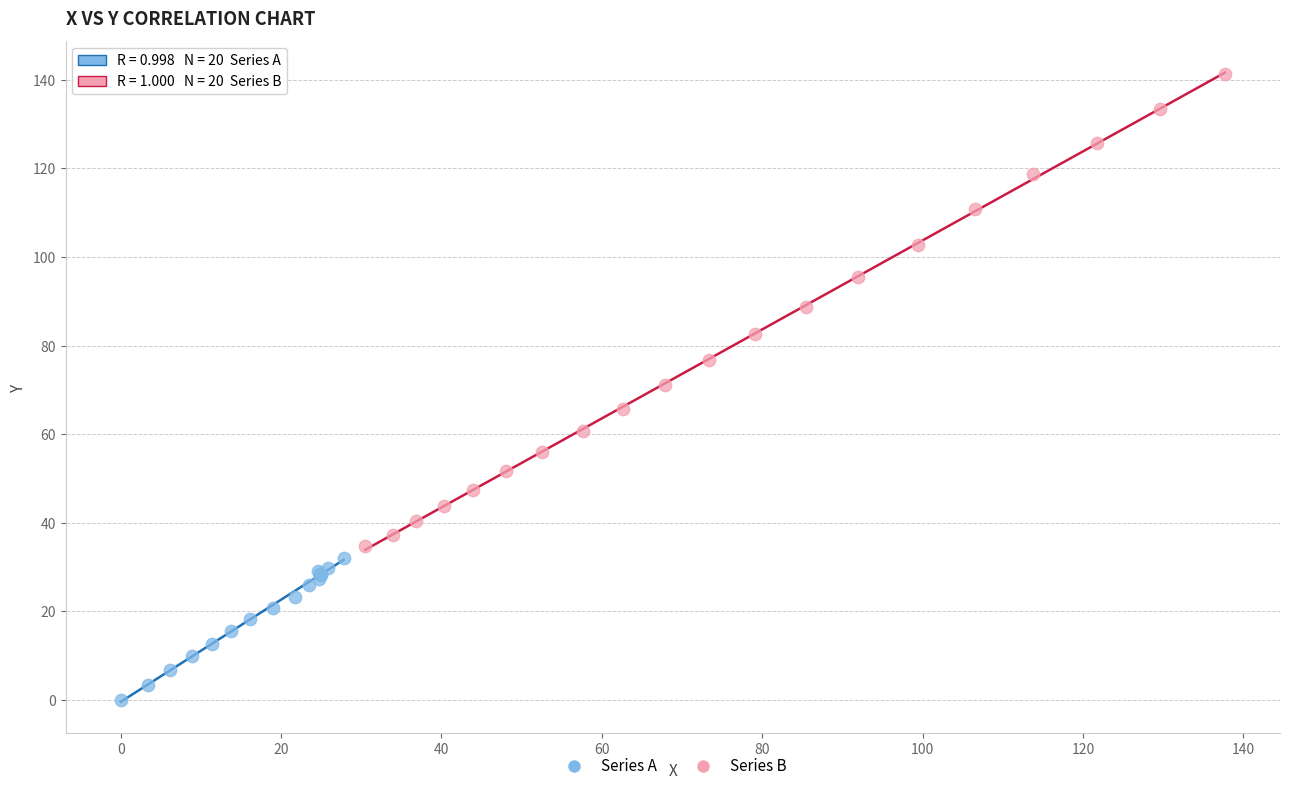

Which series contains the highest Y value?

Series B